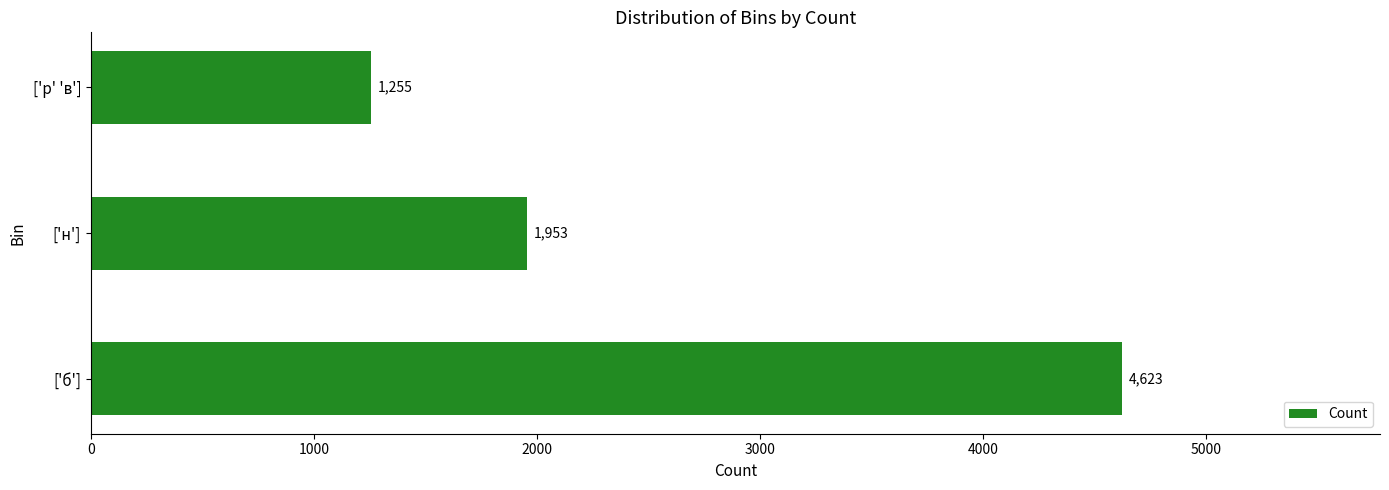

List the labels in order of value, smallest first.

['р' 'в'], ['н'], ['б']